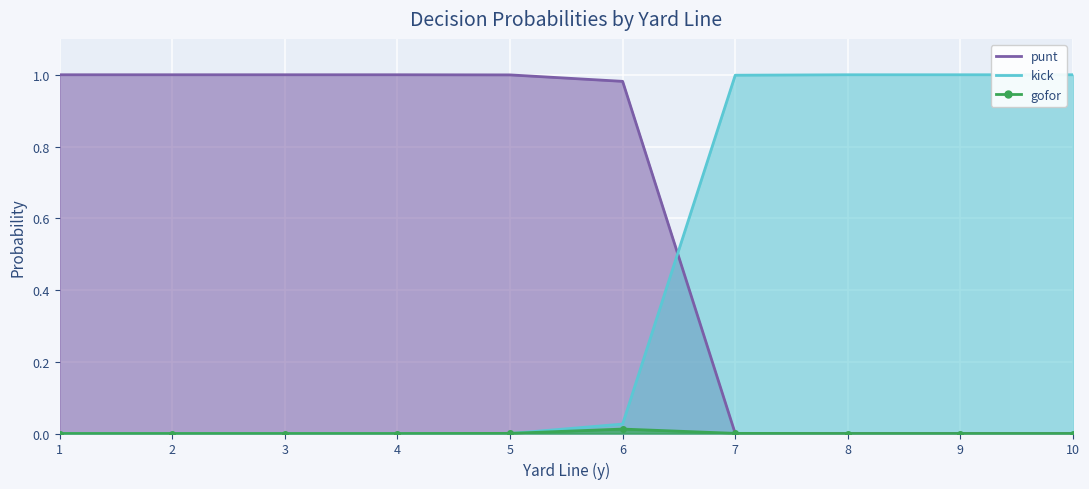

Which category has the lowest value across all series?

7